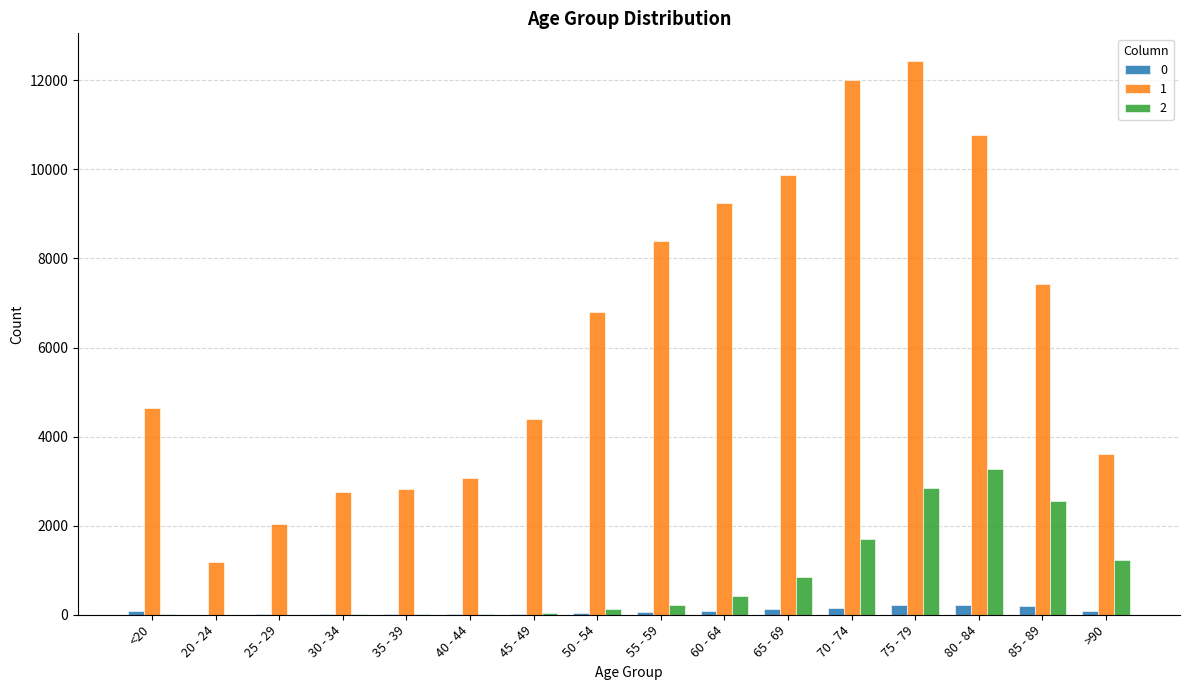

Count the number of categories in the chart.

16